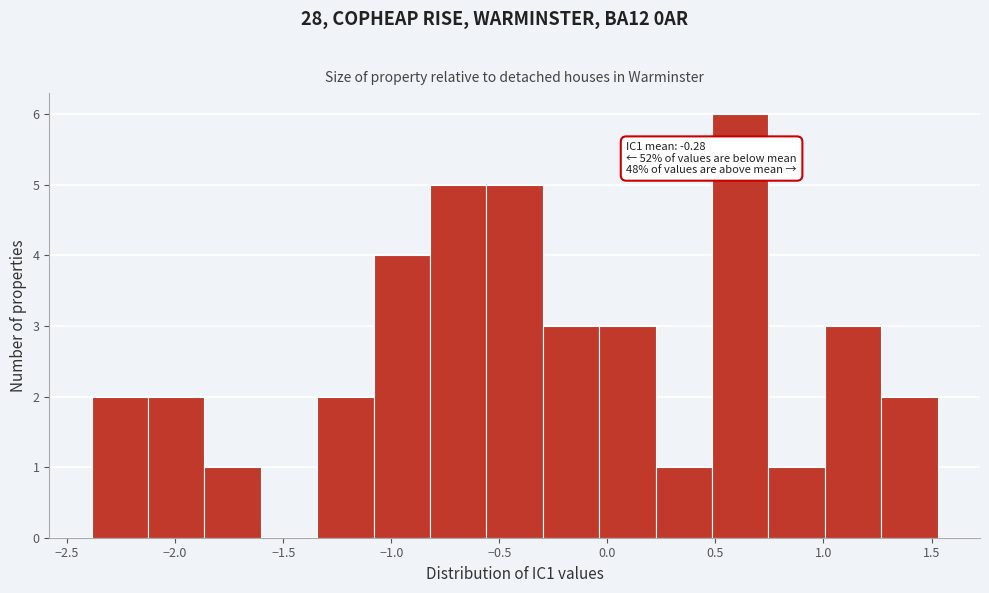

Over which range of the x-axis is the bar tallest?

0.50 to 0.75